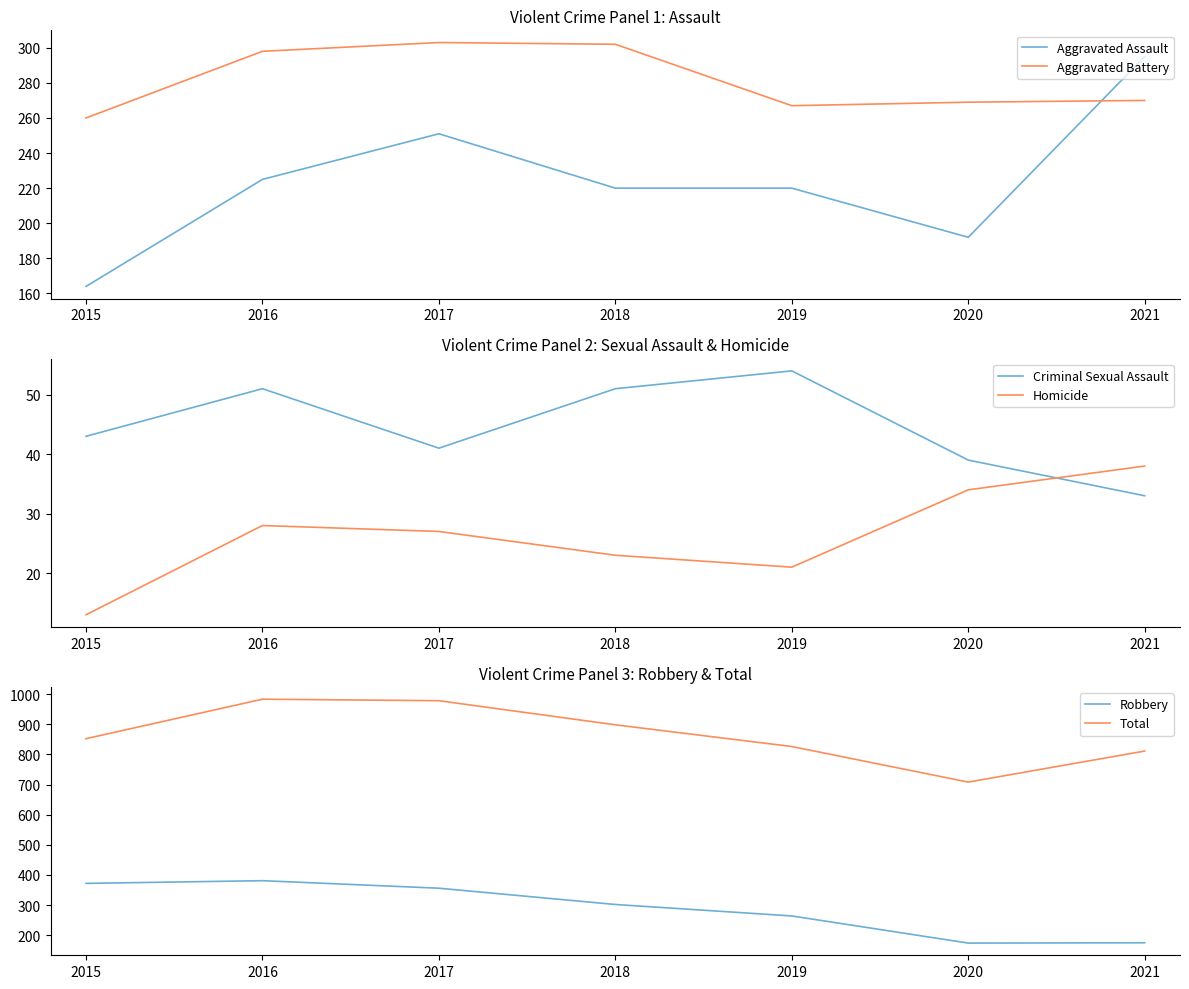

Is it true that Aggravated Battery equals 302 at 2018?

True